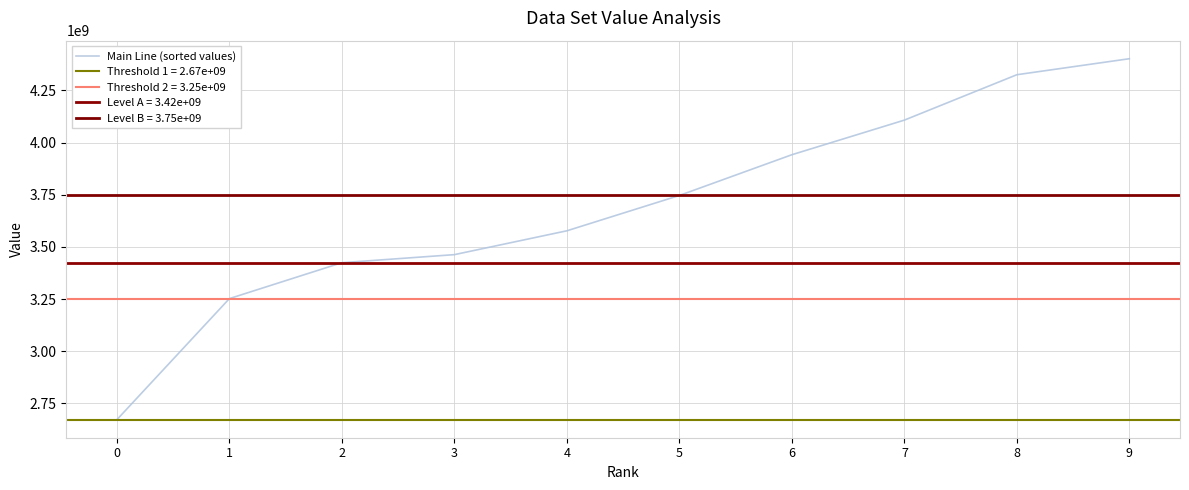

The value at 1 is 4744126683.4. True or false?

False